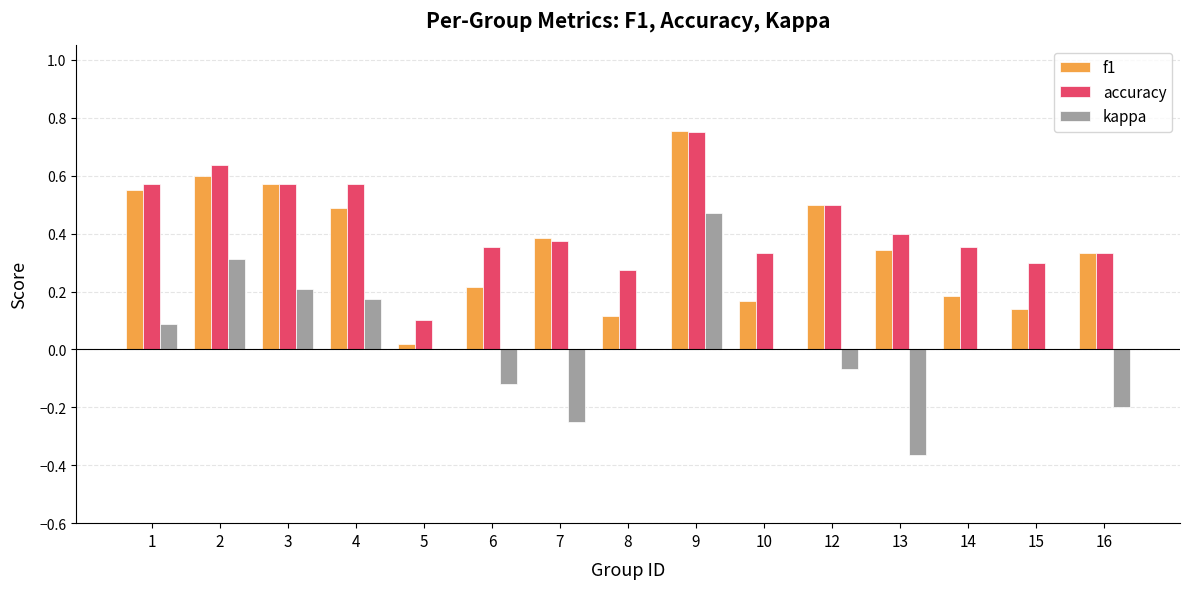

At which label does f1 reach its peak?

9